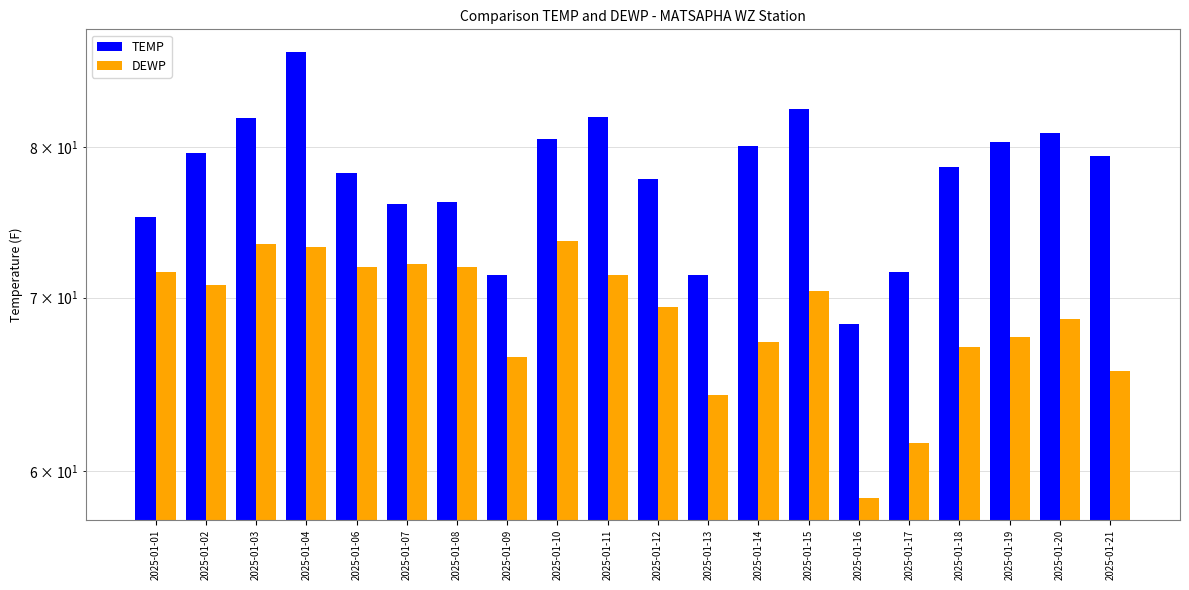

Is it true that TEMP equals 80.1 at 2025-01-14?

True